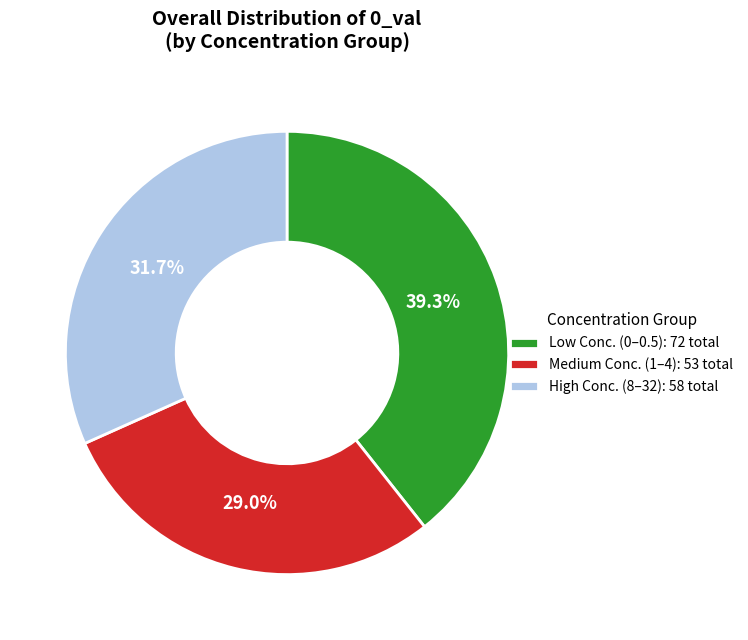

Does High Conc. (8–32): 58 total represent more than half of the total?

No